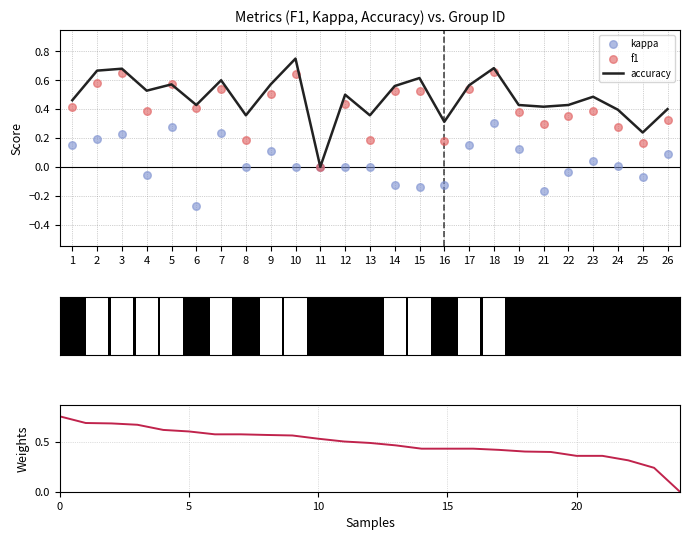

Which series has the largest Y range (max minus min)?

accuracy